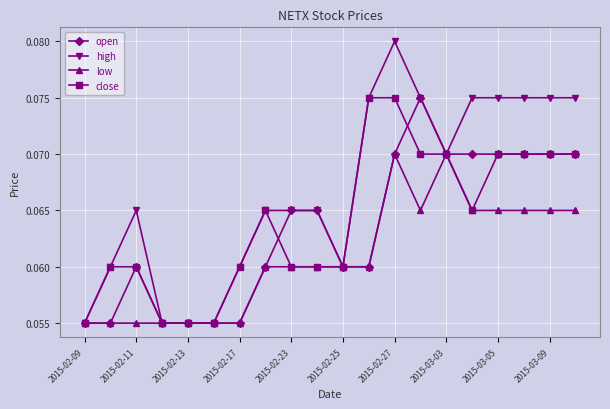

How many open values are between 0 and 1?

20